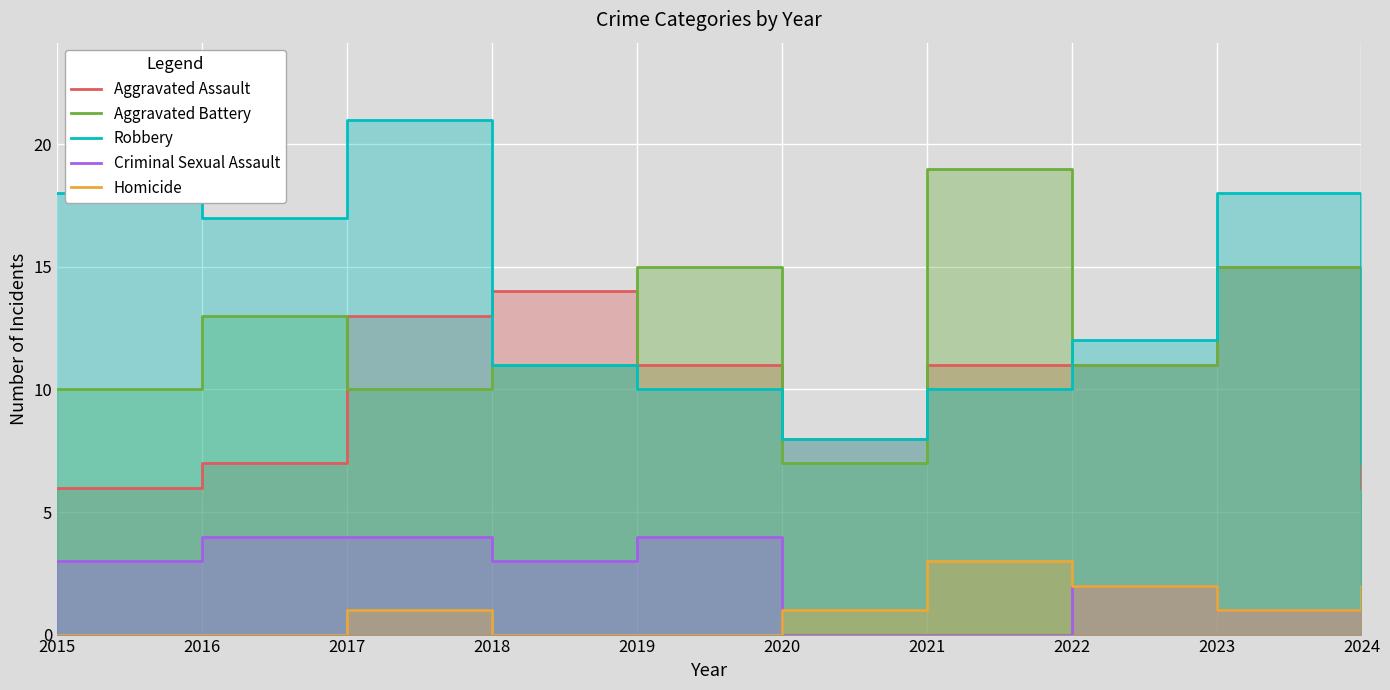

How many data points in Aggravated Battery are less than 11?

4